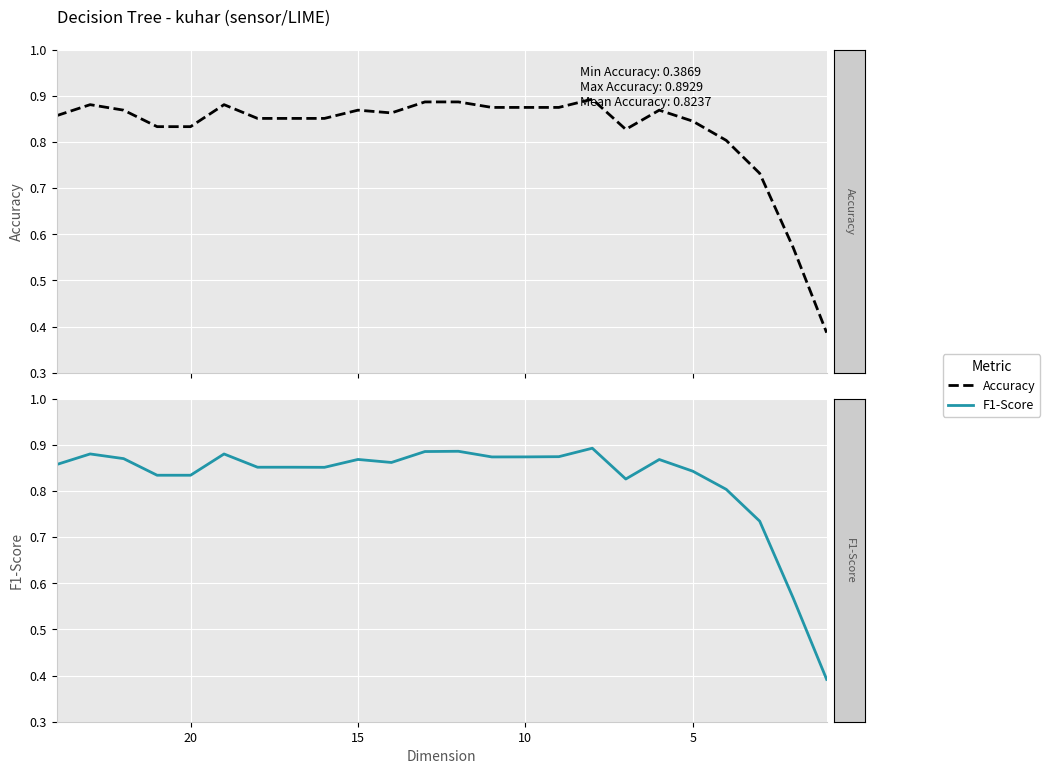

What is the value of the F1-Score point at the 1st from the left?

0.9